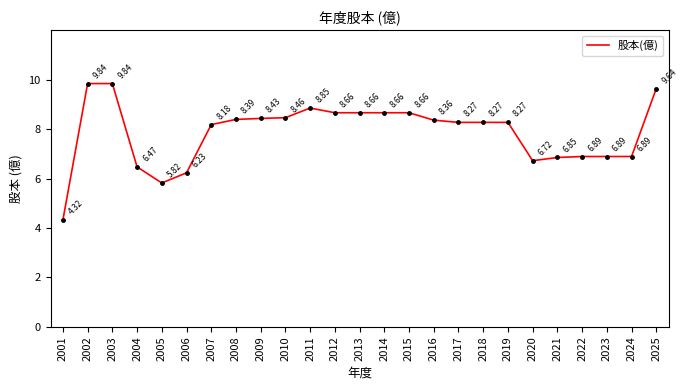

Which label corresponds to the smallest value in the chart?

2001